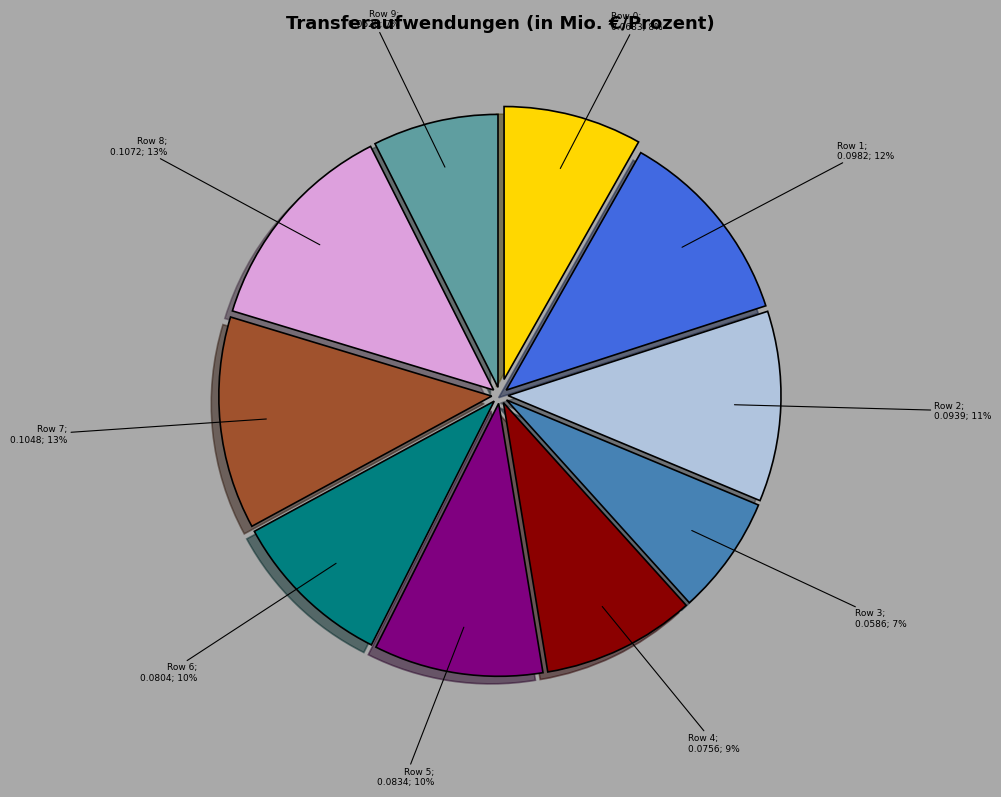

To the nearest percent, what is the average slice percentage?

10%